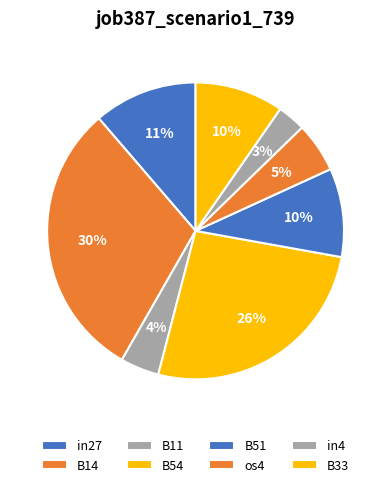

The B51 slice represents 18% of the pie. True or false?

False